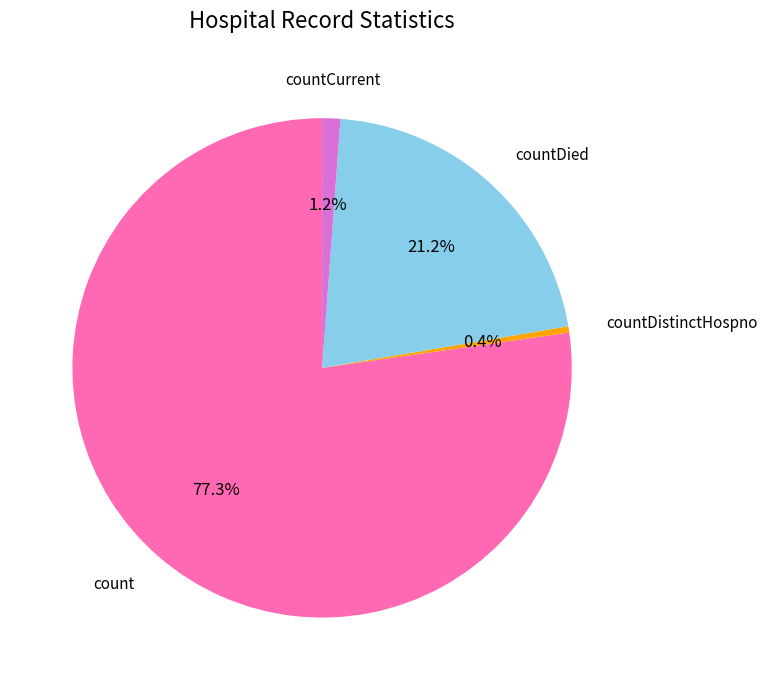

To the nearest percent, what is the difference between the countDistinctHospno and countDied slice percentages?

21%